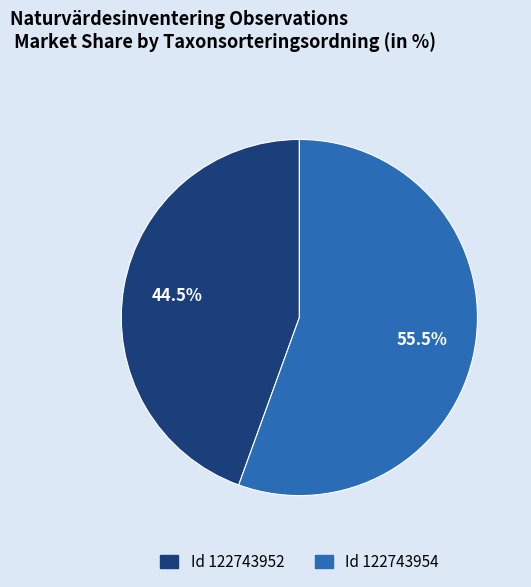

To the nearest percent, what is the difference between the largest and smallest slice percentages?

11%